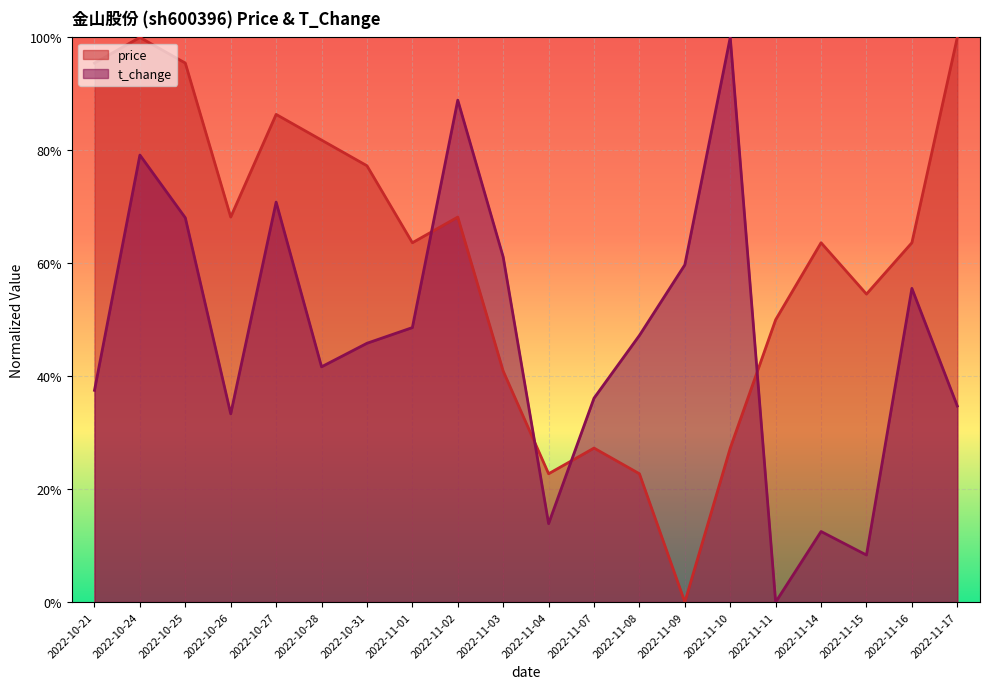

Which series ends up on top after the final intersection of price and t_change?

price